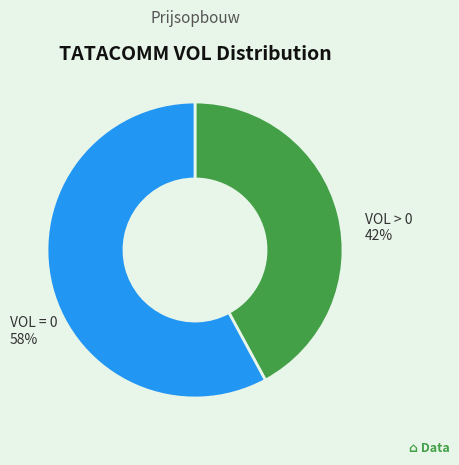

Is there any slice that represents more than half of the pie?

Yes